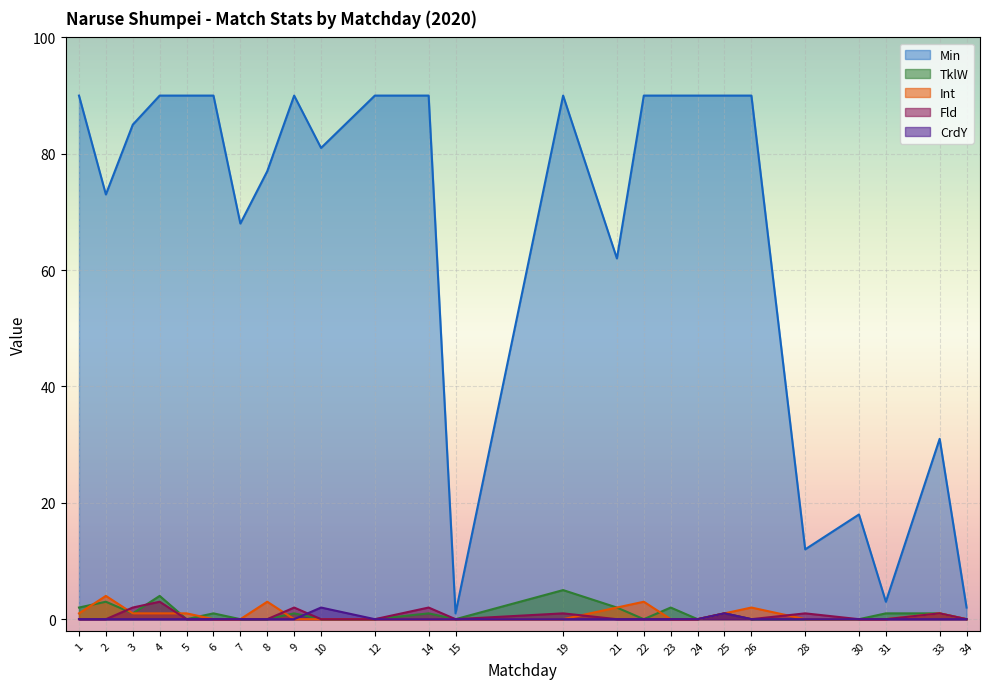

Which category has the highest value in the Fld series?

4